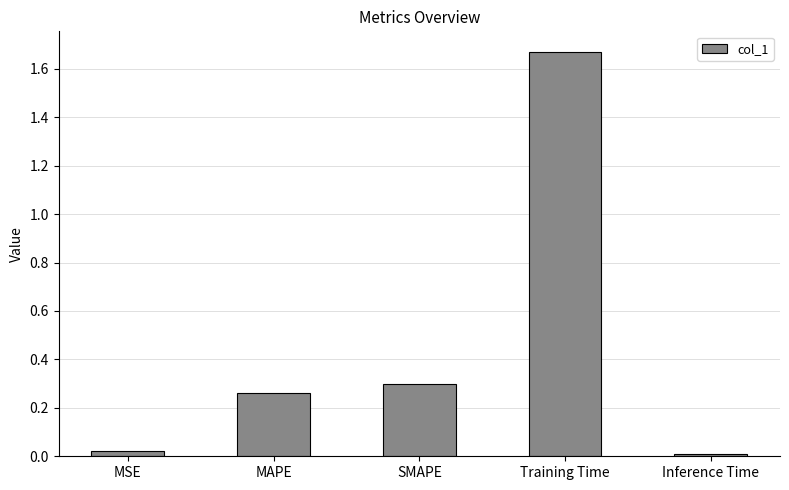

List the labels in order of value, largest first.

Training Time, SMAPE, MAPE, MSE, Inference Time